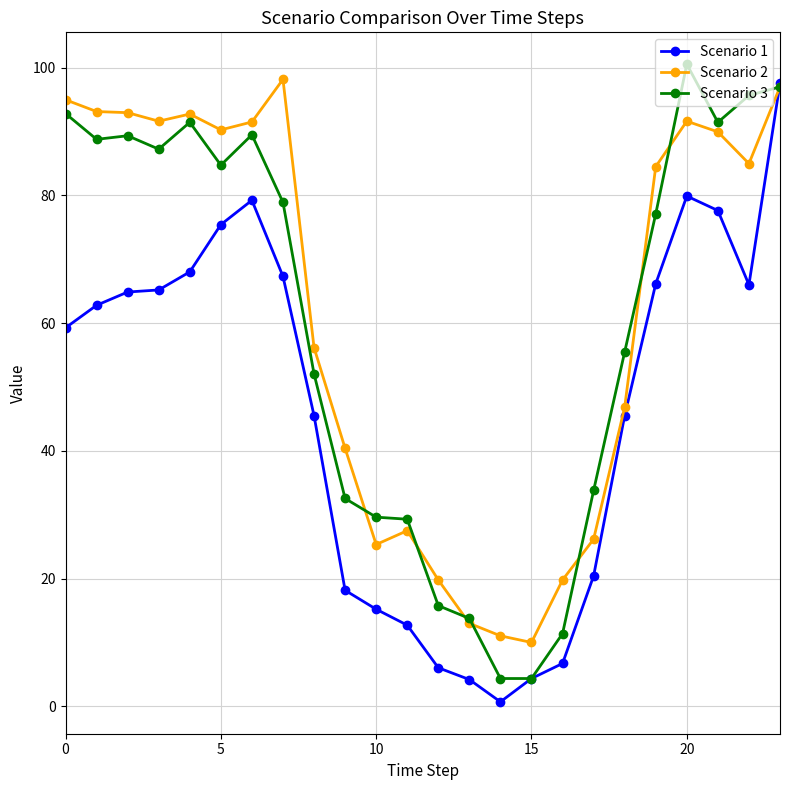

What is the value of the Scenario 2 point at the 3rd from the left?

92.9